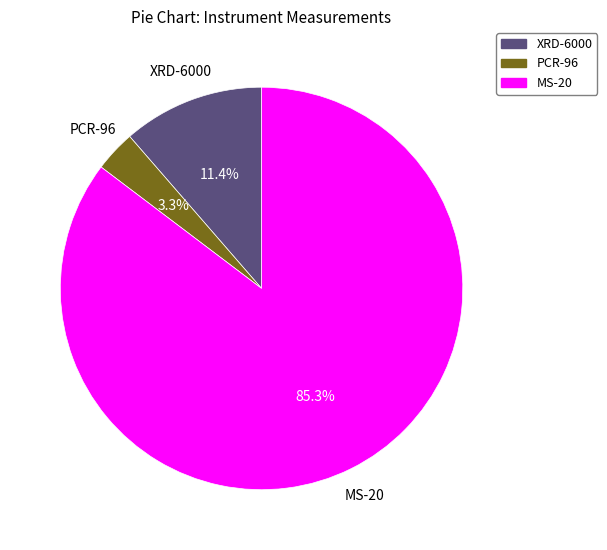

Which category accounts for the majority?

MS-20